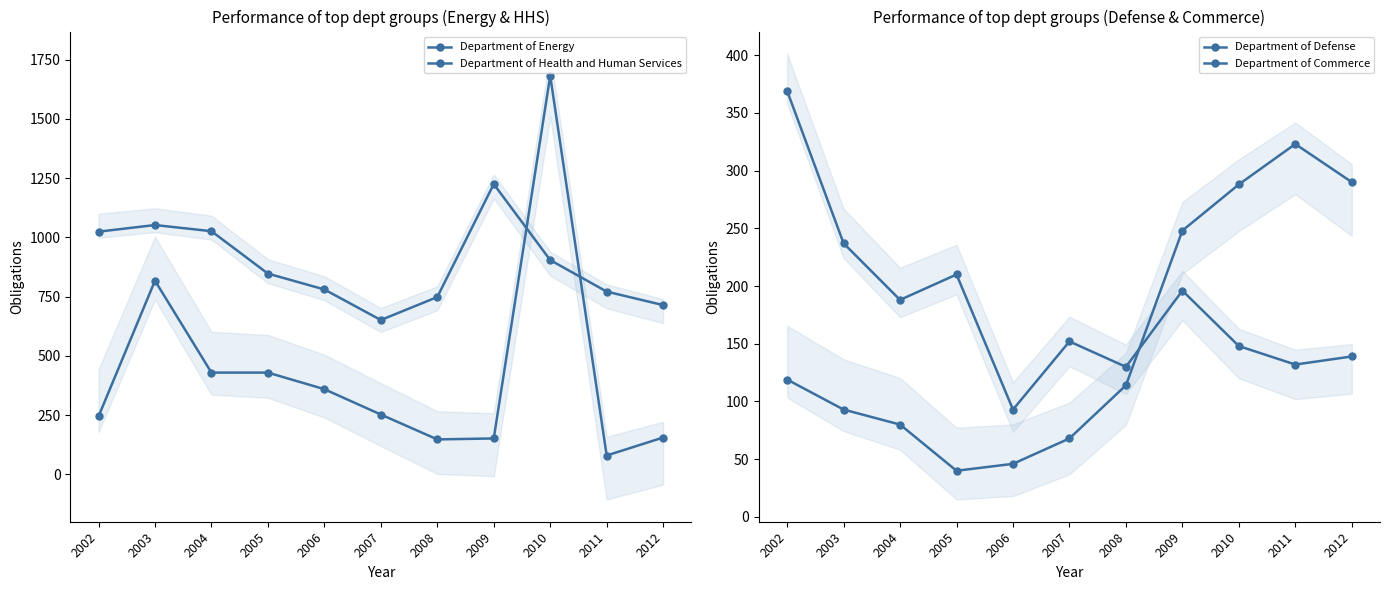

Is it true that Department of Defense equals 89 at 2008?

False